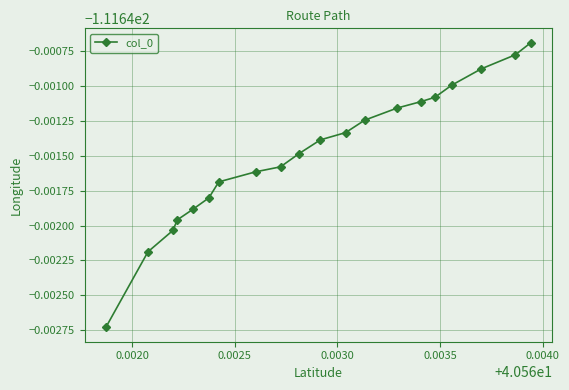

What is the greatest value displayed?

-111.6